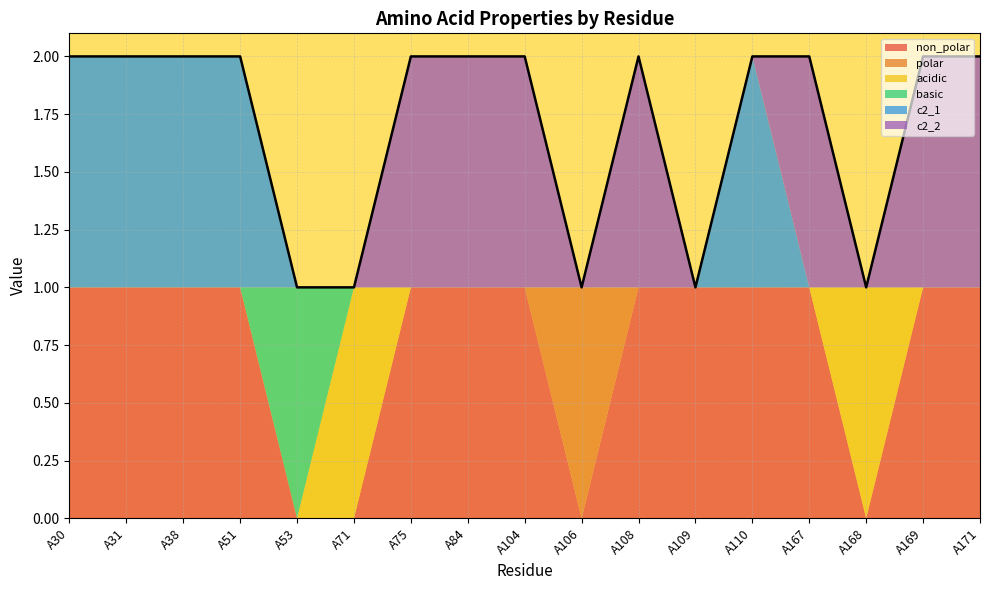

What is the difference between the maximum and minimum values in the acidic series?

1